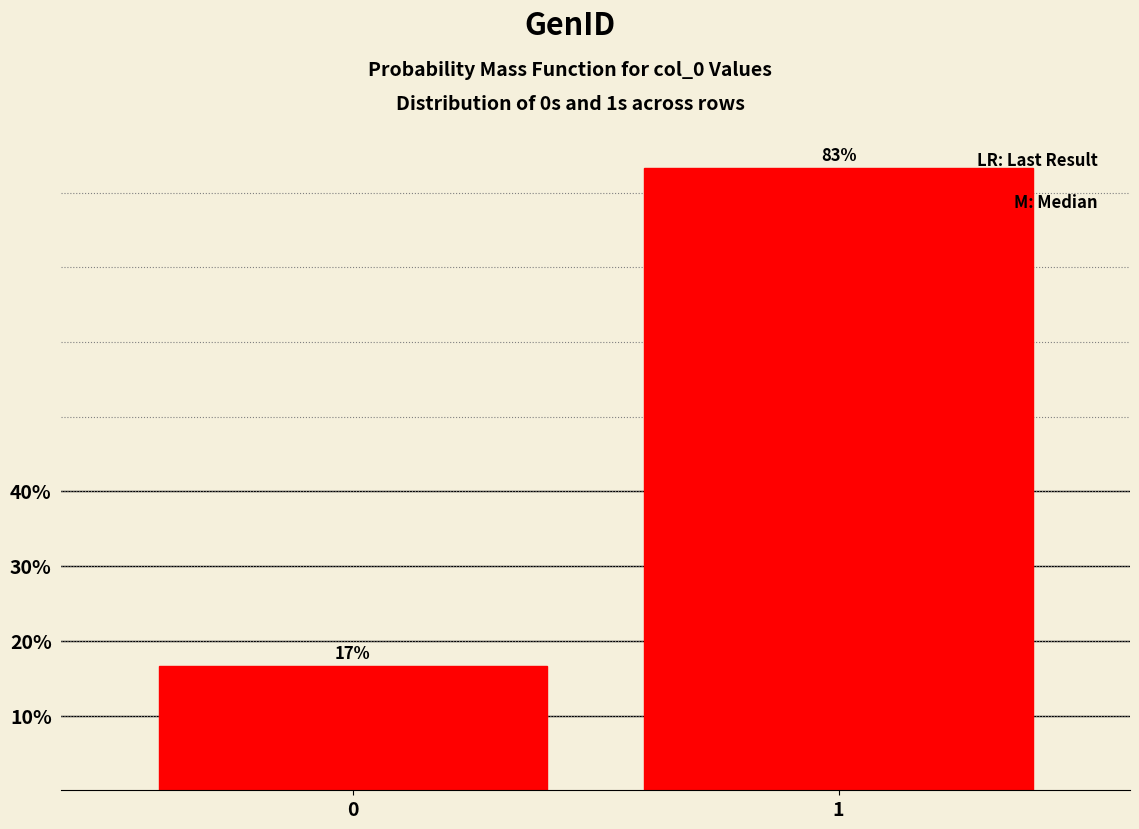

What is the value of the 2nd bar from the left?

83.3